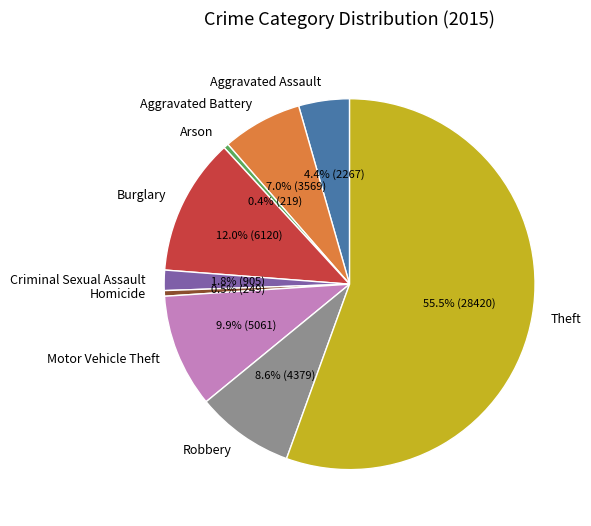

Is there a majority slice in this chart?

Yes